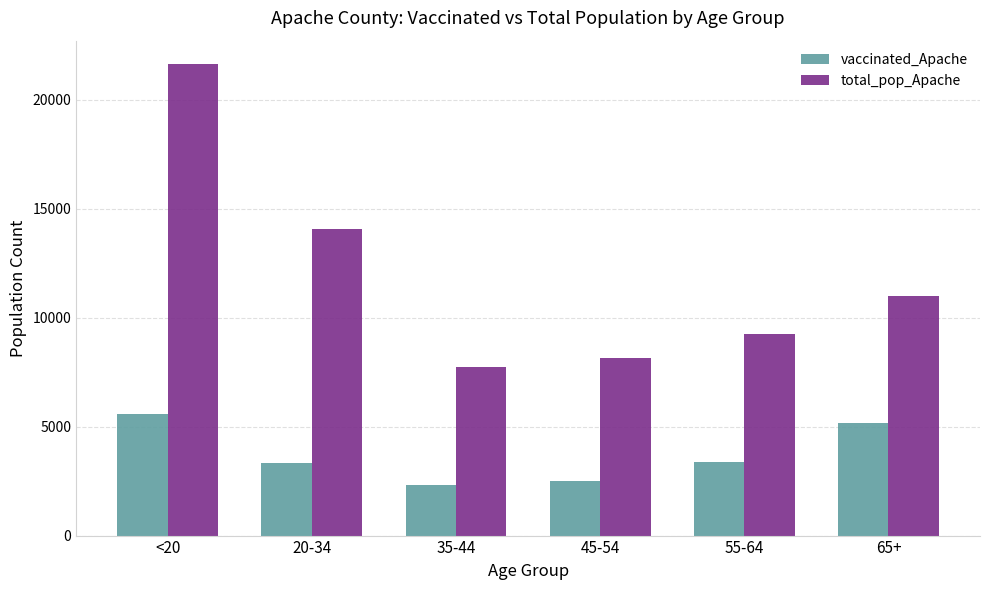

Is the value of vaccinated_Apache at 55-64 greater than the value of total_pop_Apache at 20-34?

No